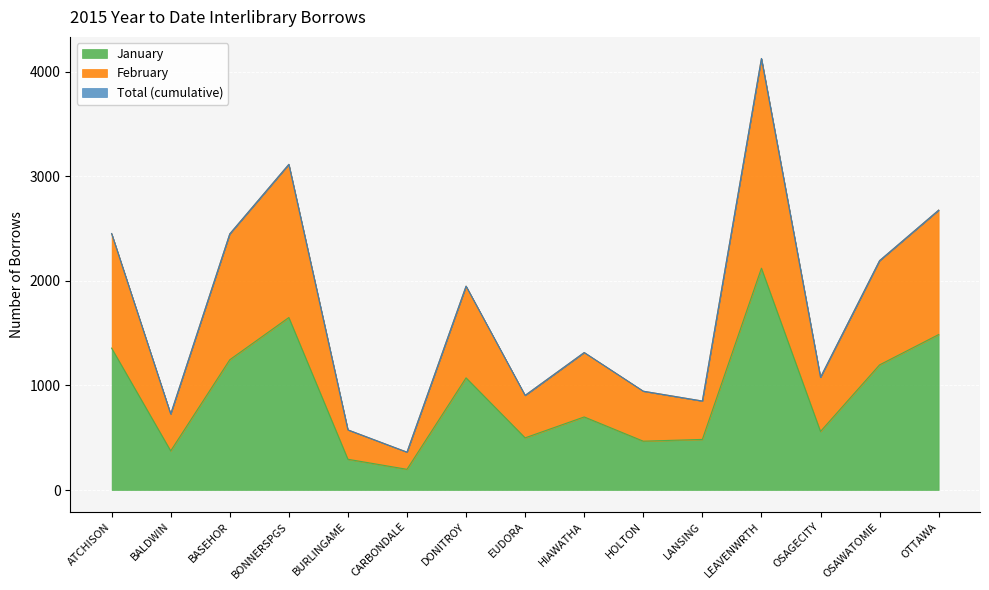

At how many categories does at least one series exceed 3907?

1